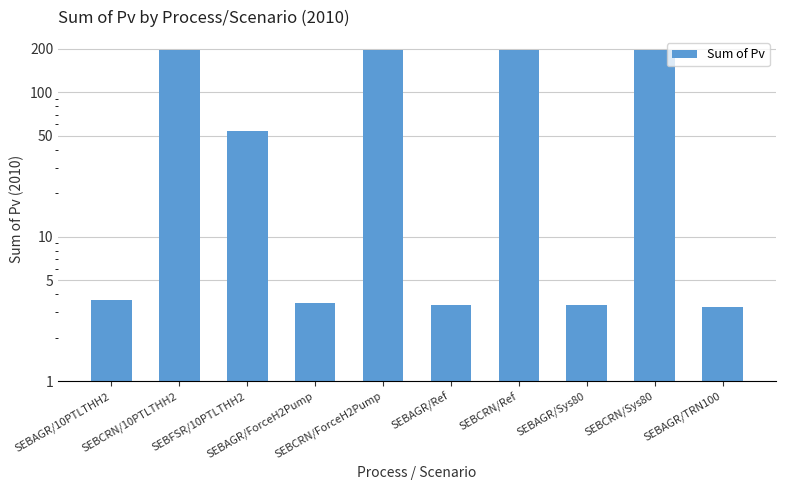

At which category does the chart reach its peak across all series?

SEBCRN/ForceH2Pump